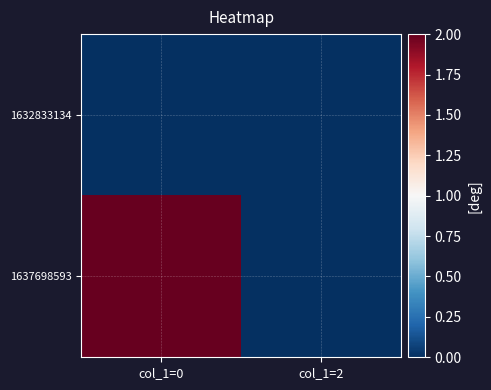

At how many categories does at least one series exceed 0?

1